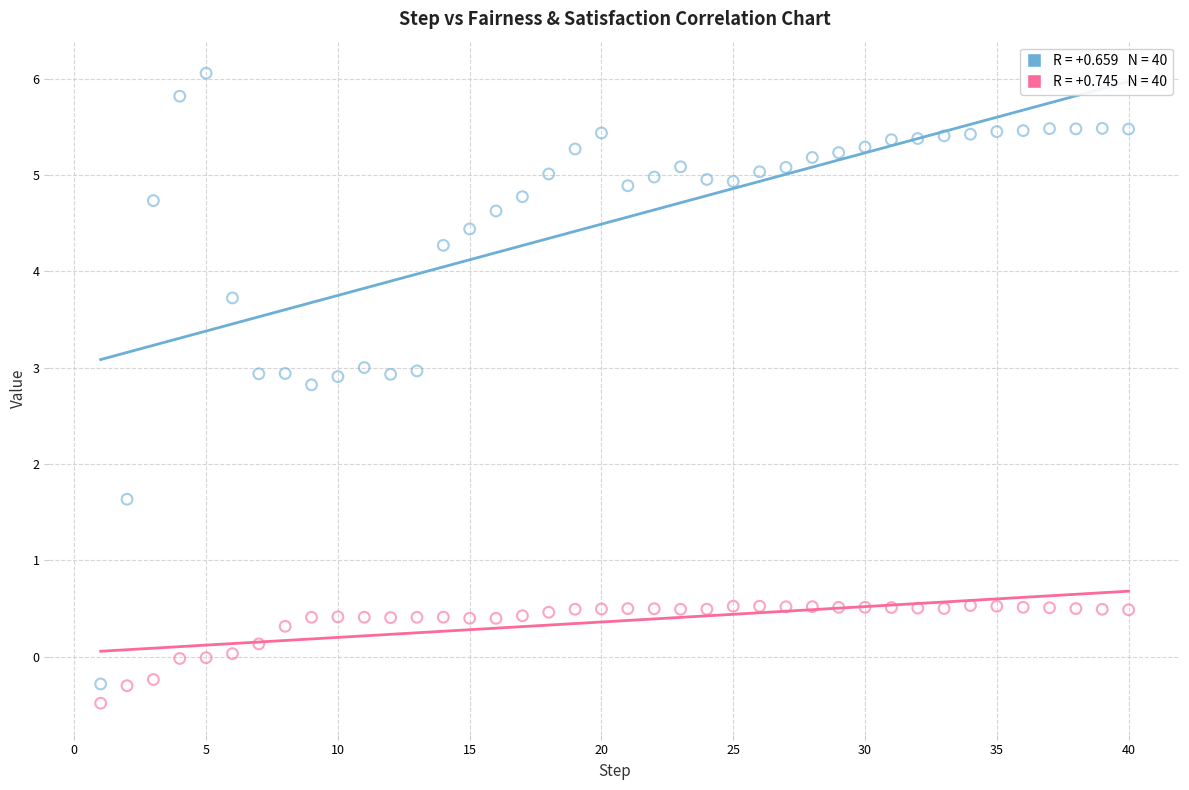

Across all series, what Y value is closest to 2?

1.6